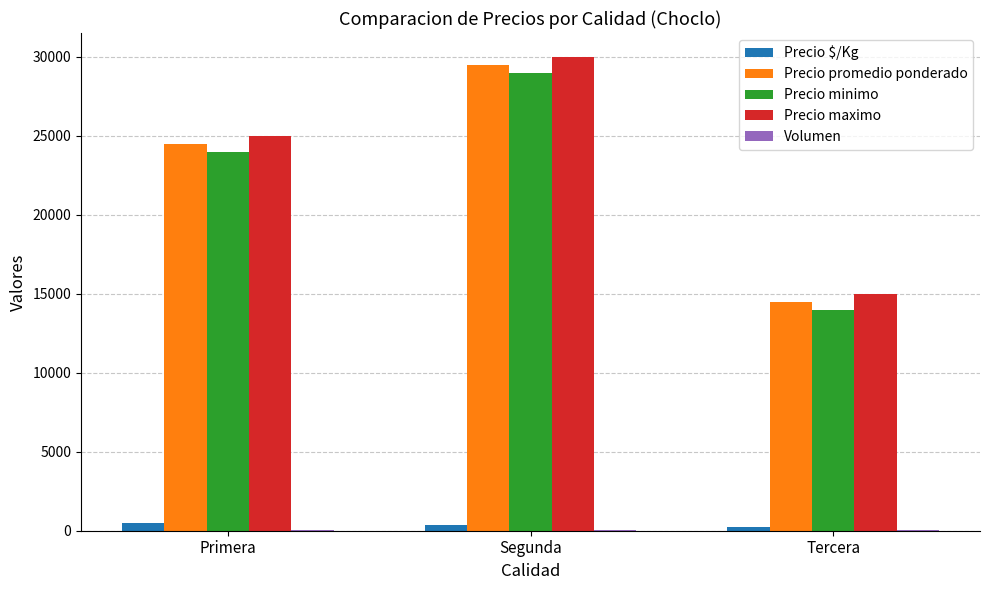

Count the number of categories in the chart.

3